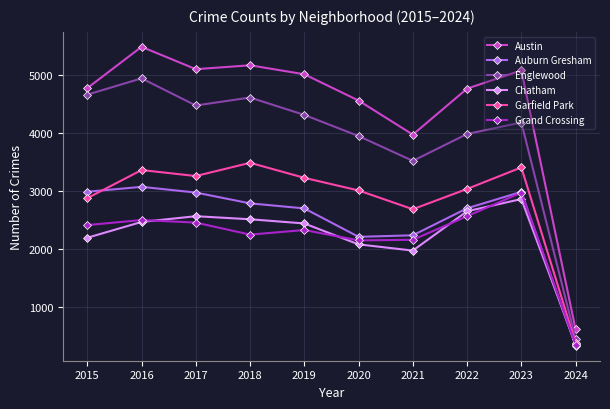

Is the value of Chatham at 2023 greater than the value of Grand Crossing at 2016?

Yes